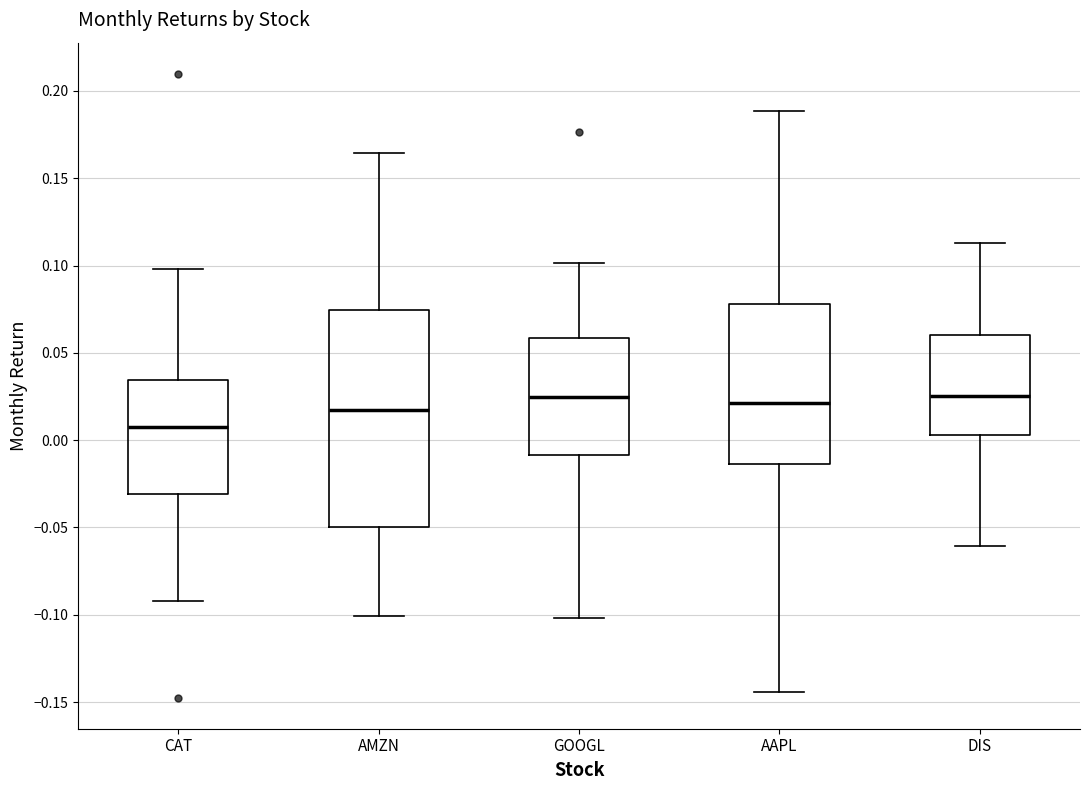

Reading left to right, transcribe this box plot: for each box, give where its median line is, the range the box spans, and where its two whiskers end, as read against the y-axis. The values are not printed on the chart, so give them approximately, as read against the axis.

CAT: median 0.005, box -0.030 to 0.035, whiskers -0.090 to 0.100
AMZN: median 0.015, box -0.050 to 0.075, whiskers -0.100 to 0.165
GOOGL: median 0.025, box -0.010 to 0.060, whiskers -0.100 to 0.100
AAPL: median 0.020, box -0.015 to 0.080, whiskers -0.145 to 0.190
DIS: median 0.025, box 0.005 to 0.060, whiskers -0.060 to 0.115